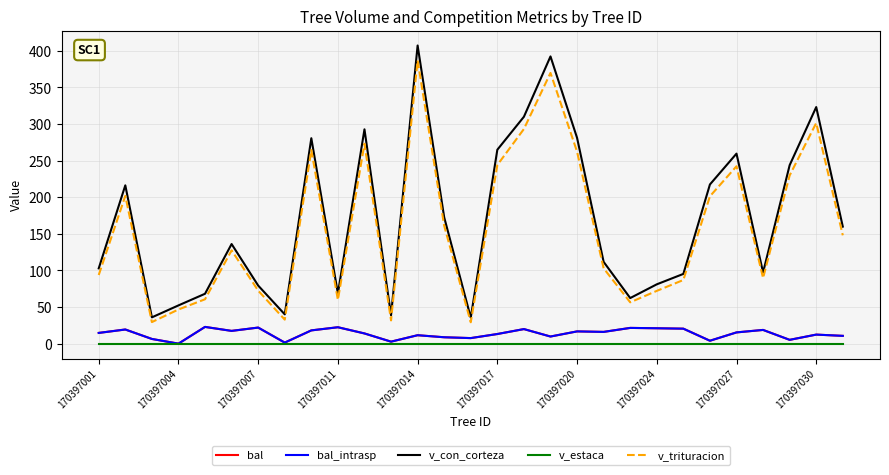

Does the chart have visible grid lines?

Yes